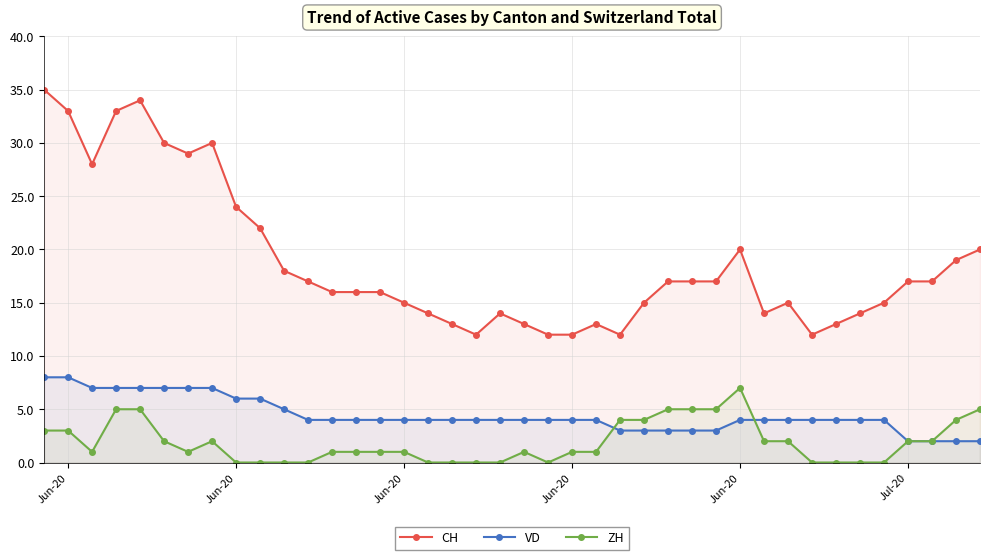

How many lines are shown in the chart?

3